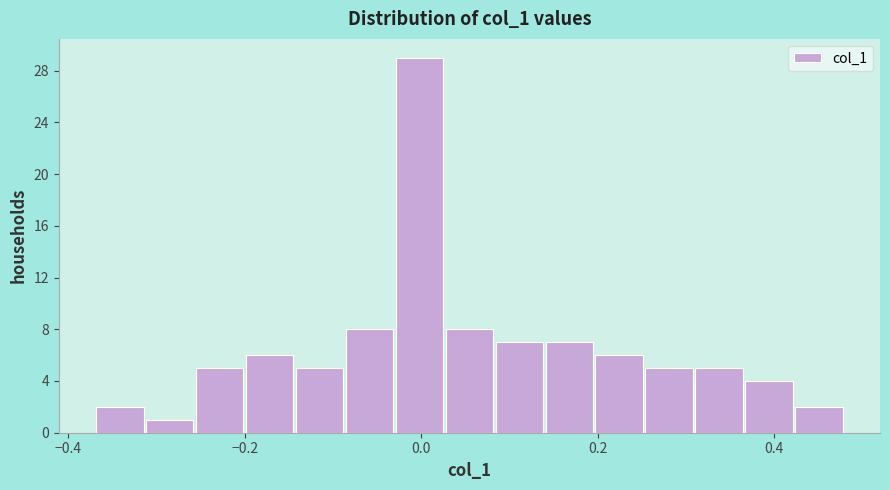

Around what value on the x-axis is the tallest bar? Give the approximate position of its centre, as read against the axis.

0.00